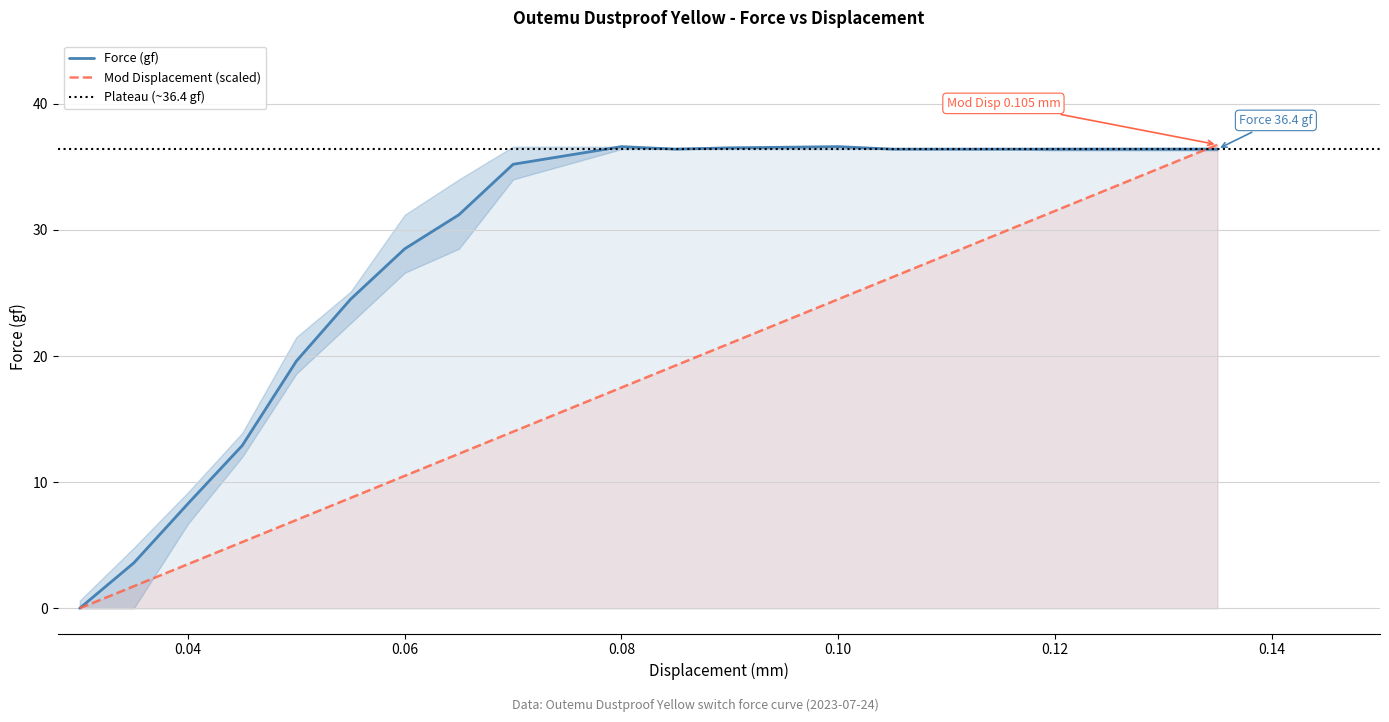

Where is the first local minimum for Force (gf)?

0.085